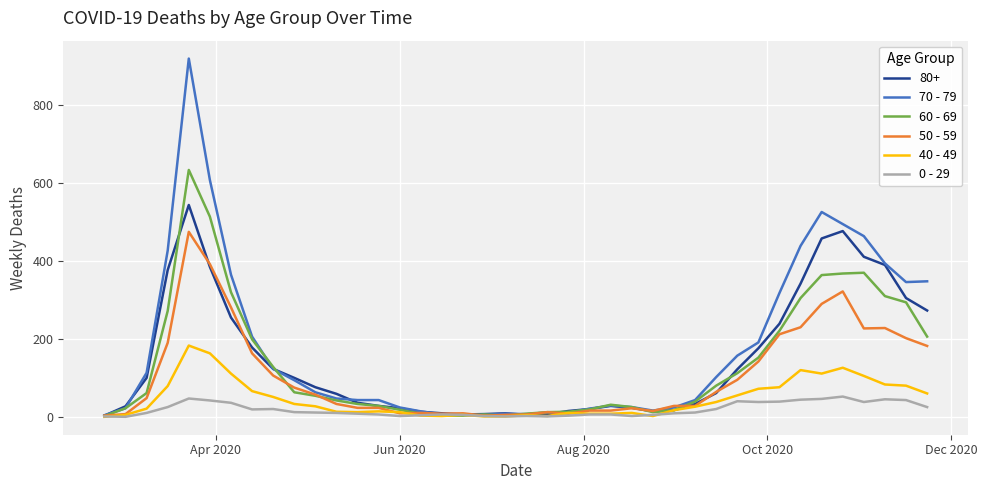

How many series are shown in this chart?

6